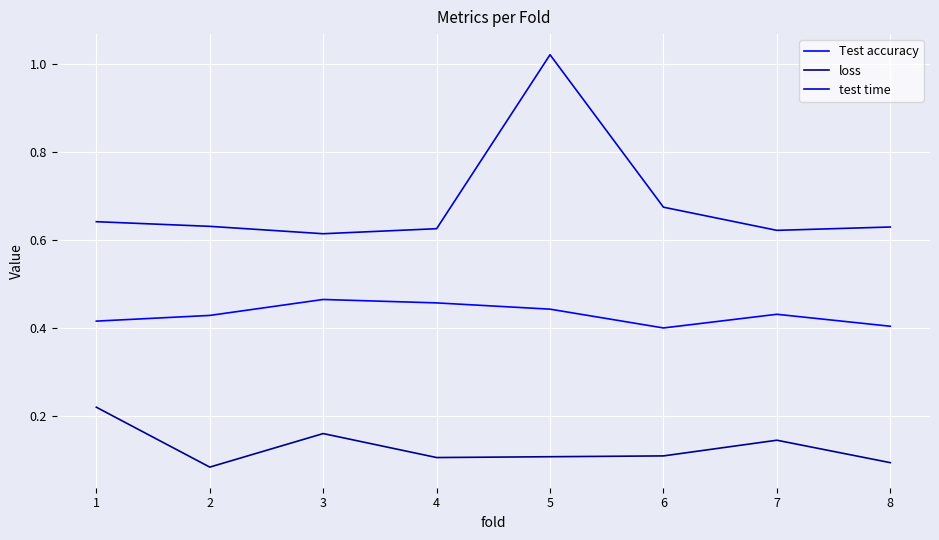

The loss series shows 0.1 at 8. True or false?

True